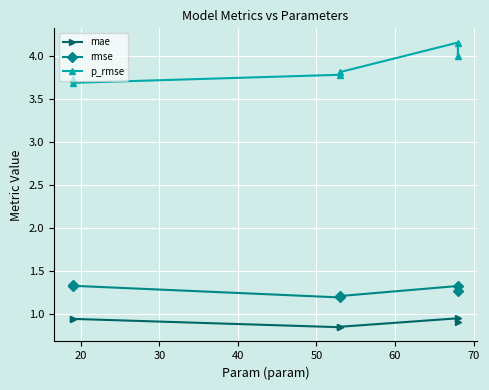

What is the difference between the maximum and minimum values in the mae series?

0.1